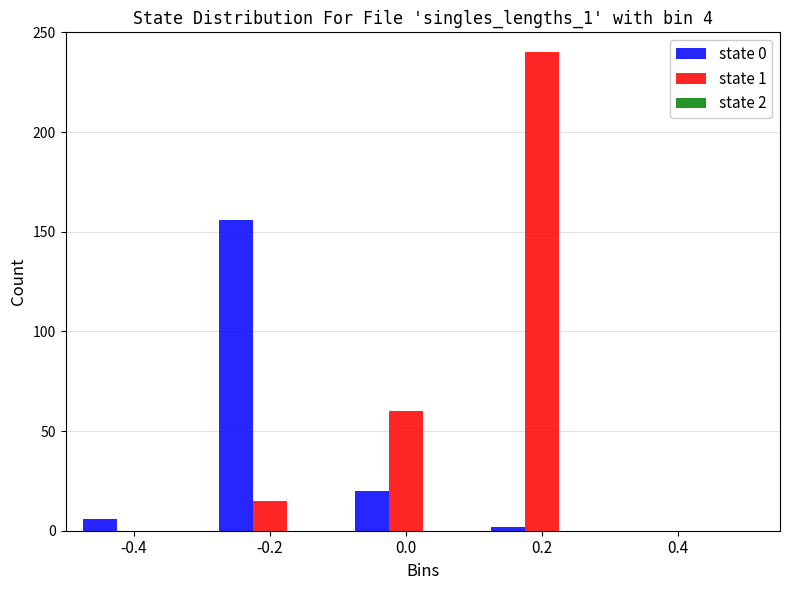

Is the value of state 0 at -0.4 greater than the value of state 1 at -0.2?

No